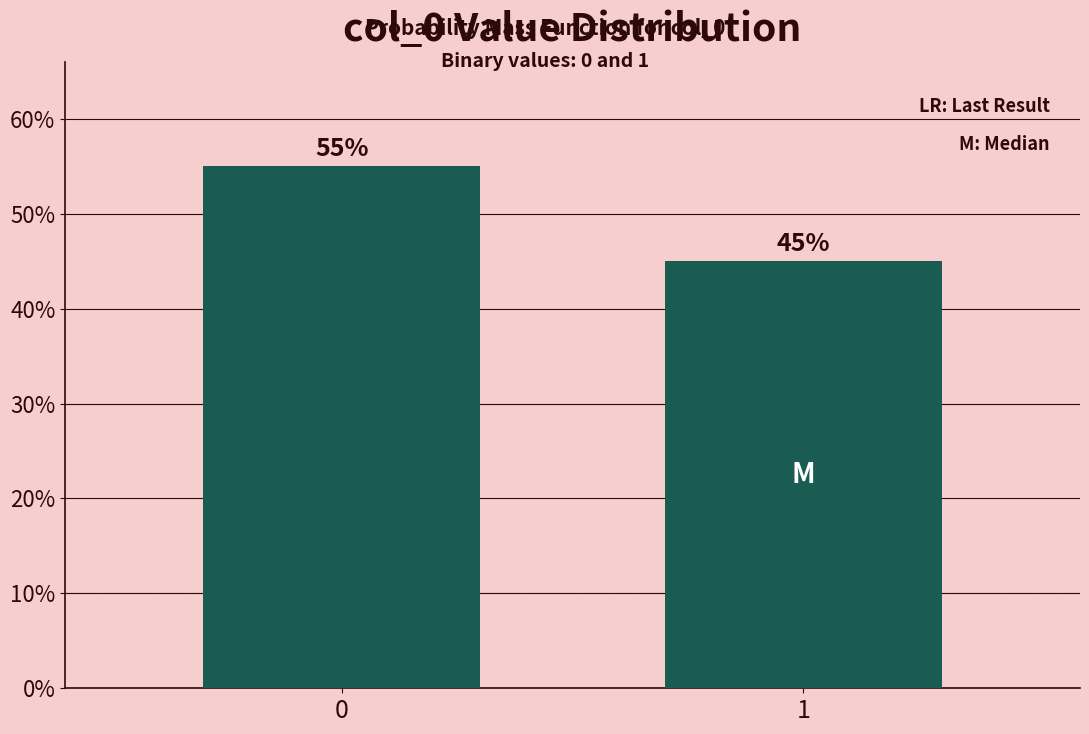

Reading left to right, transcribe all the data shown in this chart.

55.0	45.0